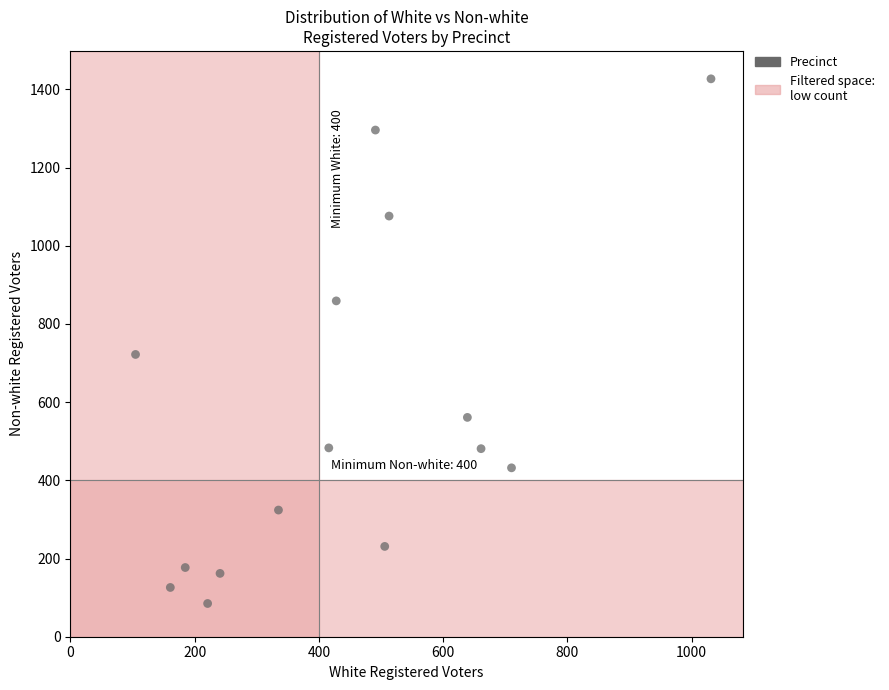

What is the range of Y values (max minus min)?

1342